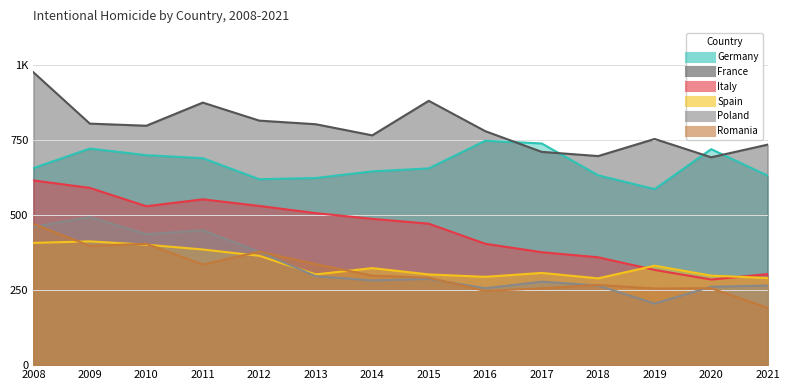

True or false: Italy and Poland intersect in this chart.

False